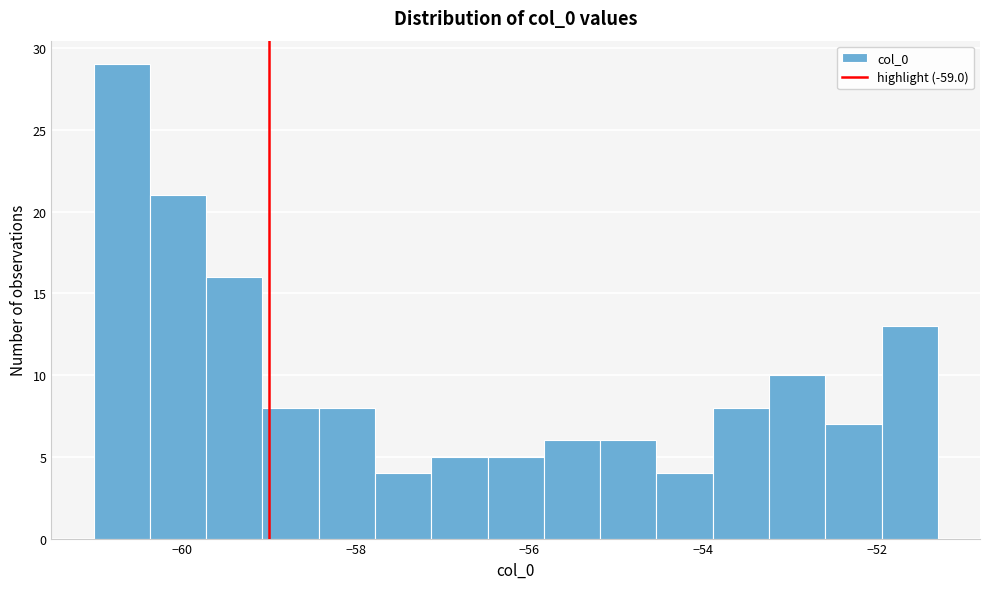

Read against the x-axis, roughly where is the centre of the tallest bar?

-60.6